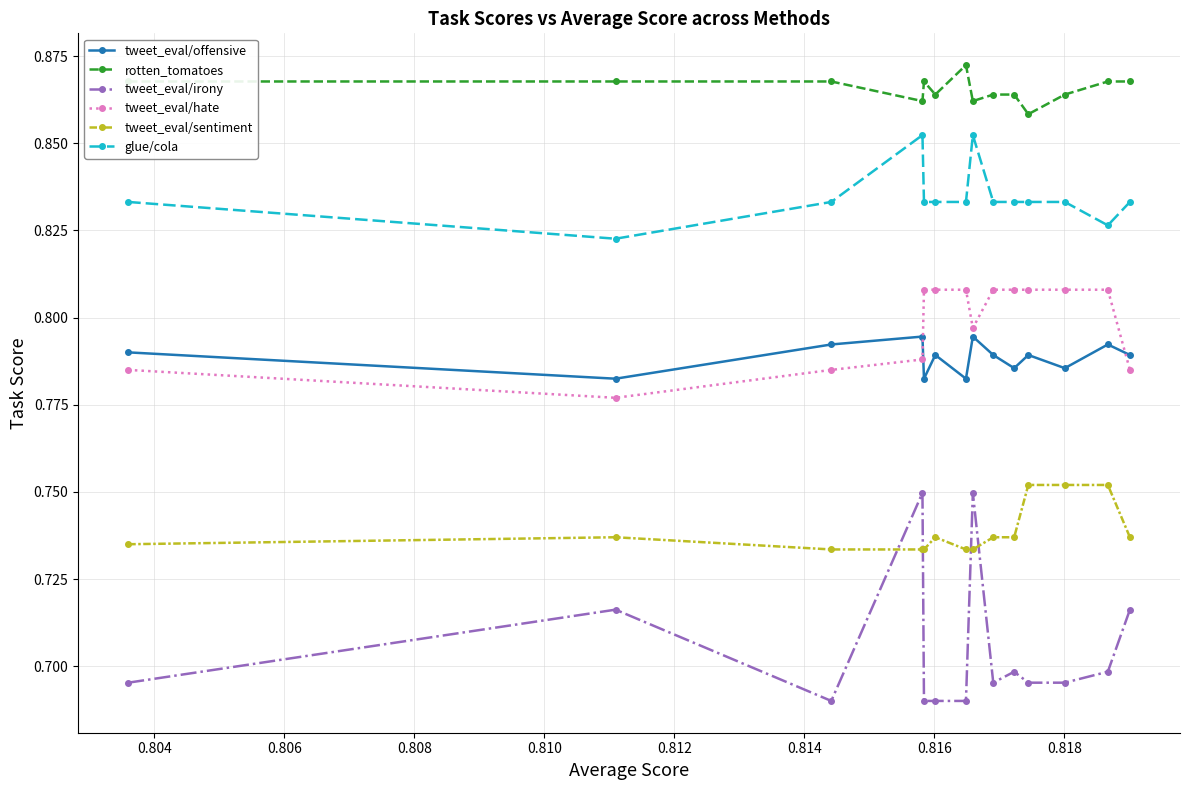

At how many categories does at least one series exceed 0?

14